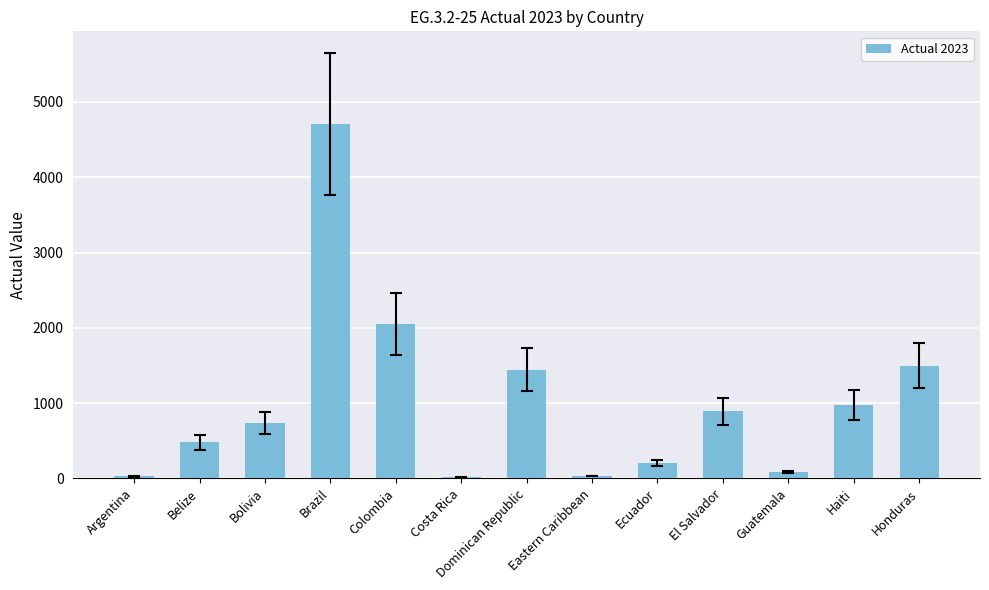

Is it true that the value at Brazil is 7984?

False